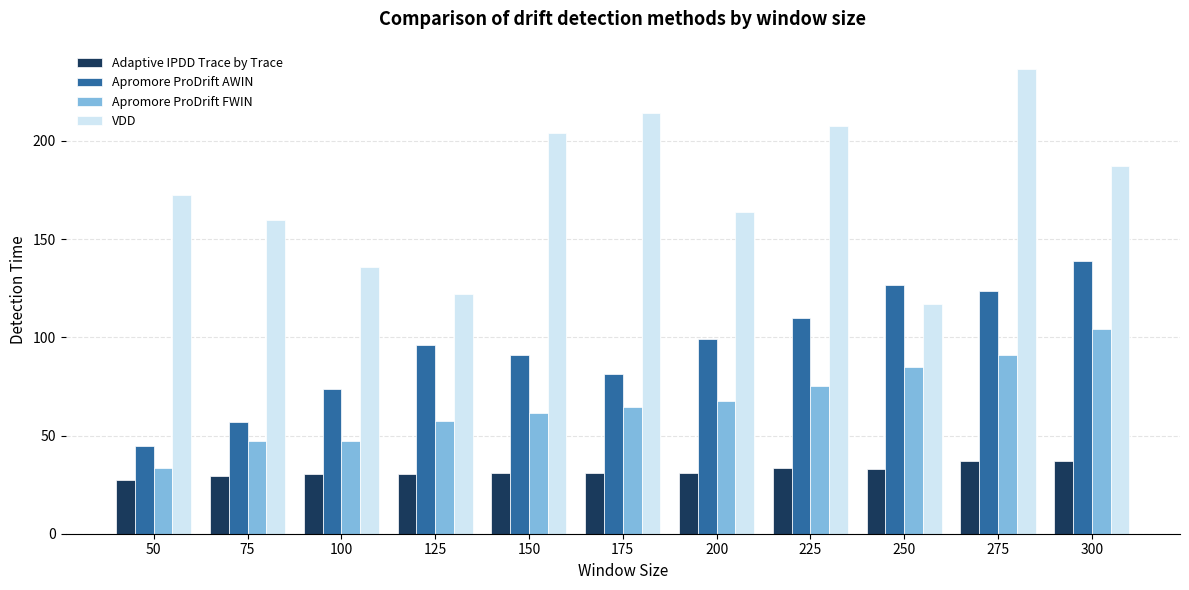

The Apromore ProDrift AWIN series shows 126.9 at 250. True or false?

True